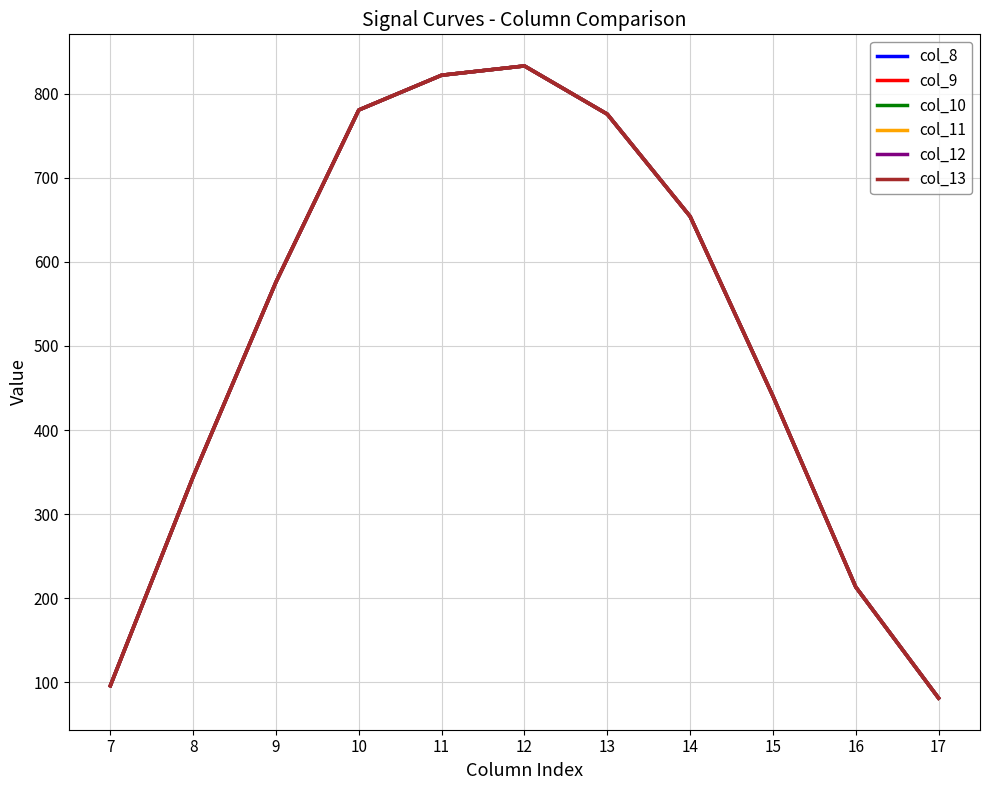

Is this an area chart (filled region under the line)?

No